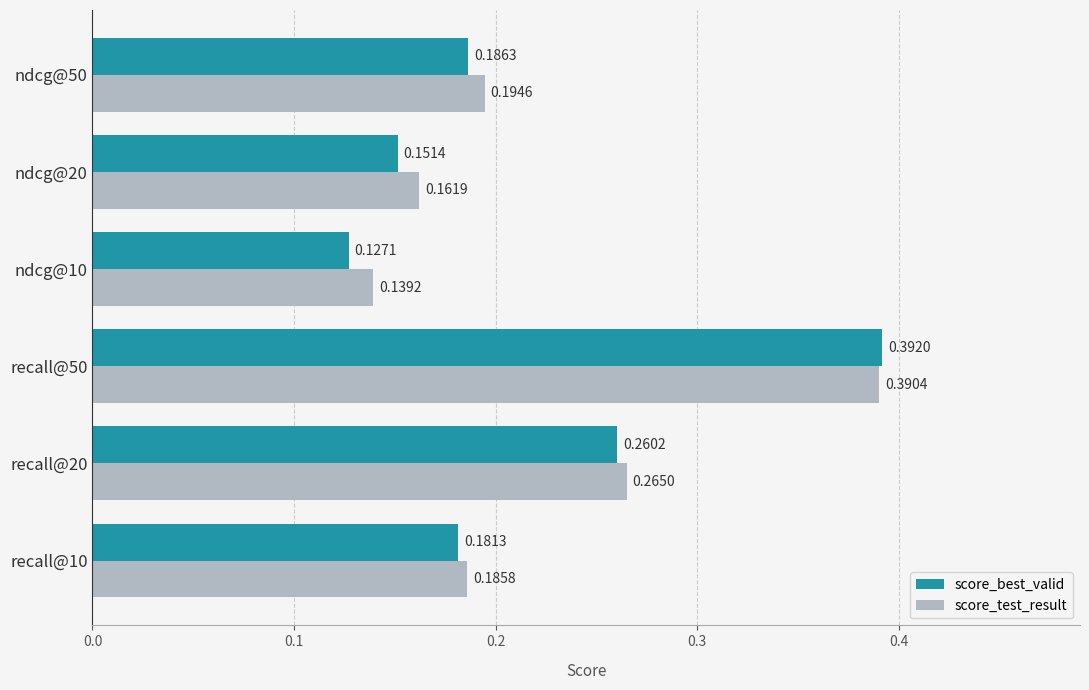

At recall@20, list the series in order from smallest to largest.

score_best_valid, score_test_result